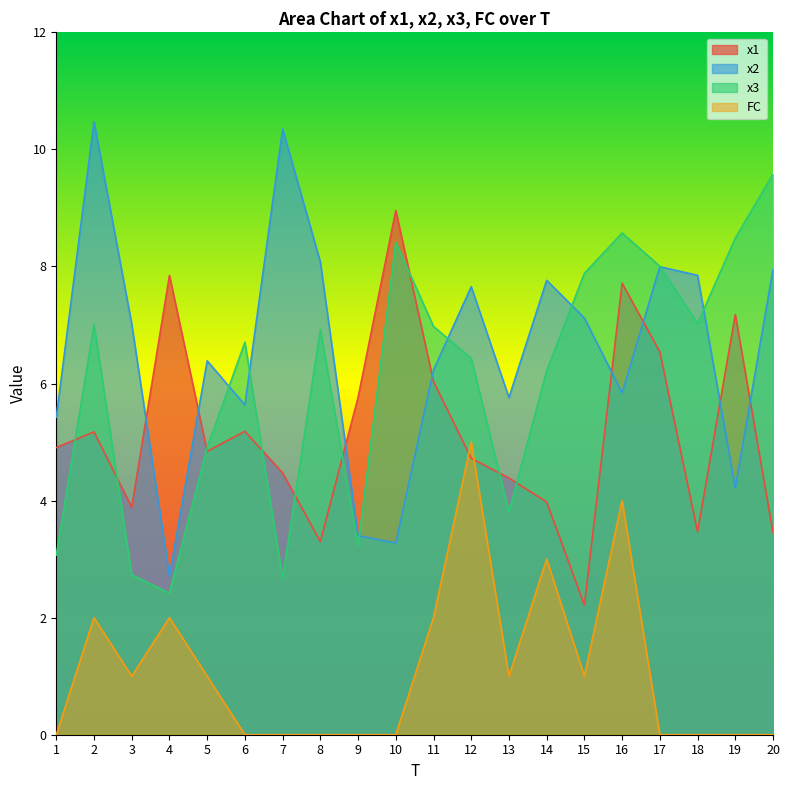

Where does the x3 series first go above 6?

2